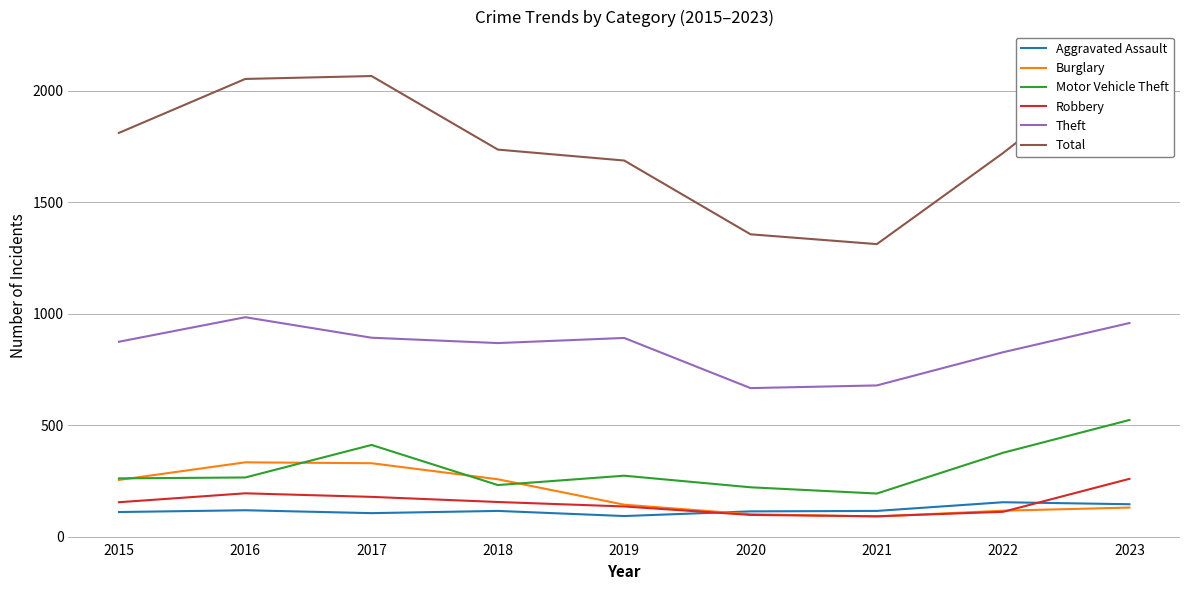

Between 2015 and 2016, which series saw the biggest shift?

Total